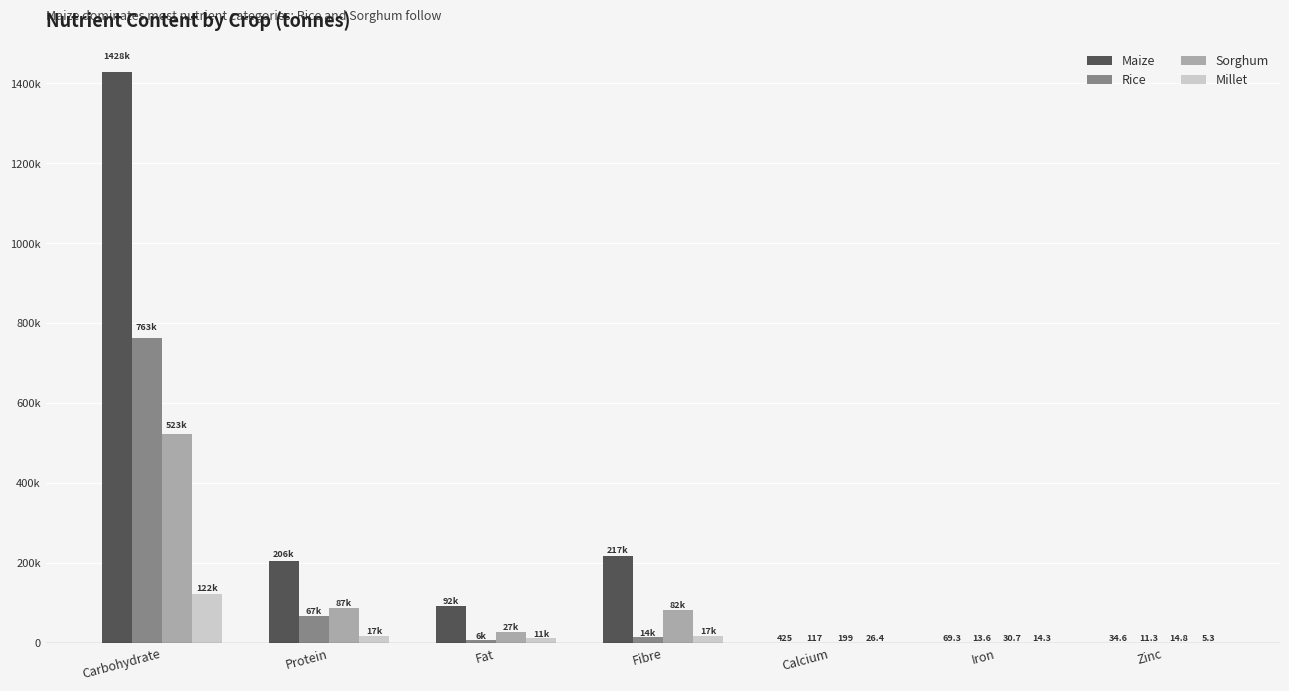

What are all the series names shown in the legend?

Maize, Rice, Sorghum, Millet